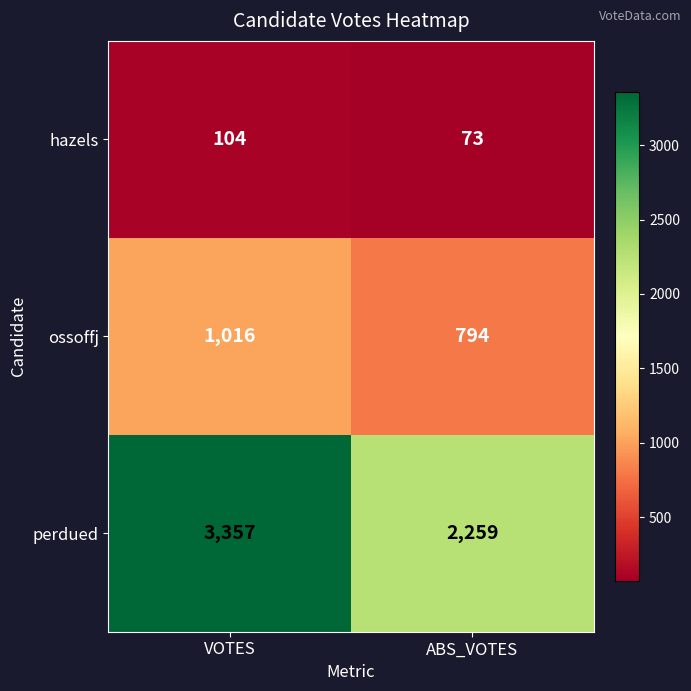

At which category is the sum across all series the highest?

VOTES